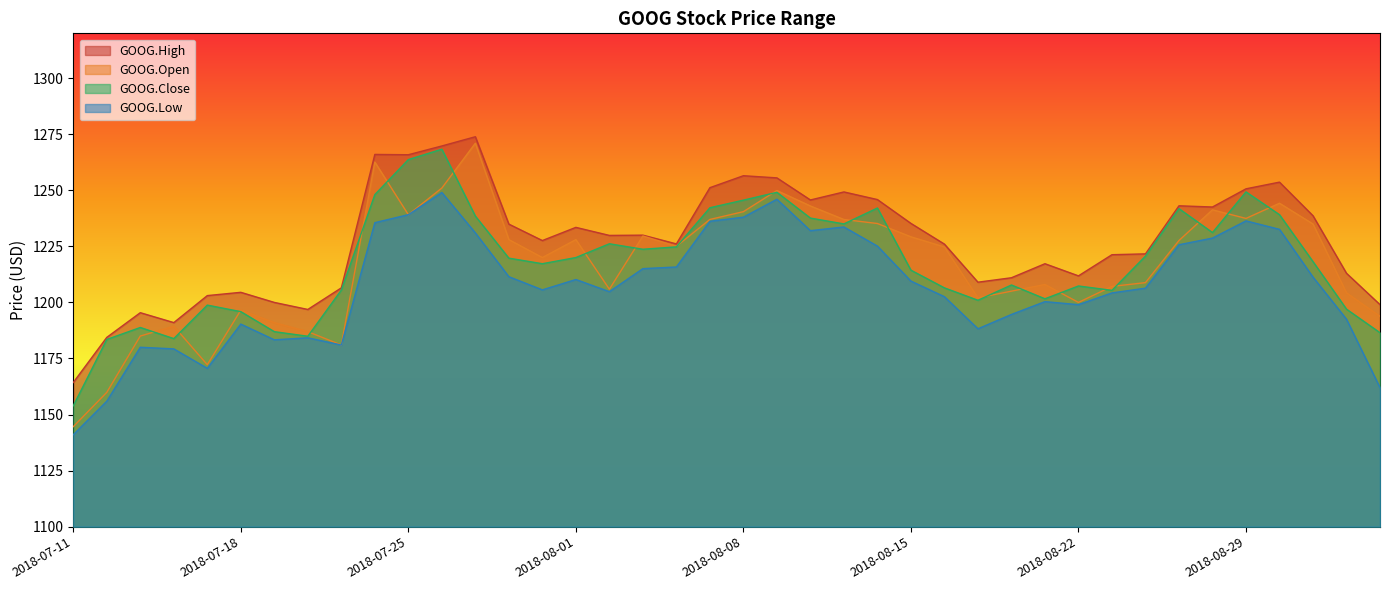

At which category does GOOG.Low reach its first local peak?

2018-07-13